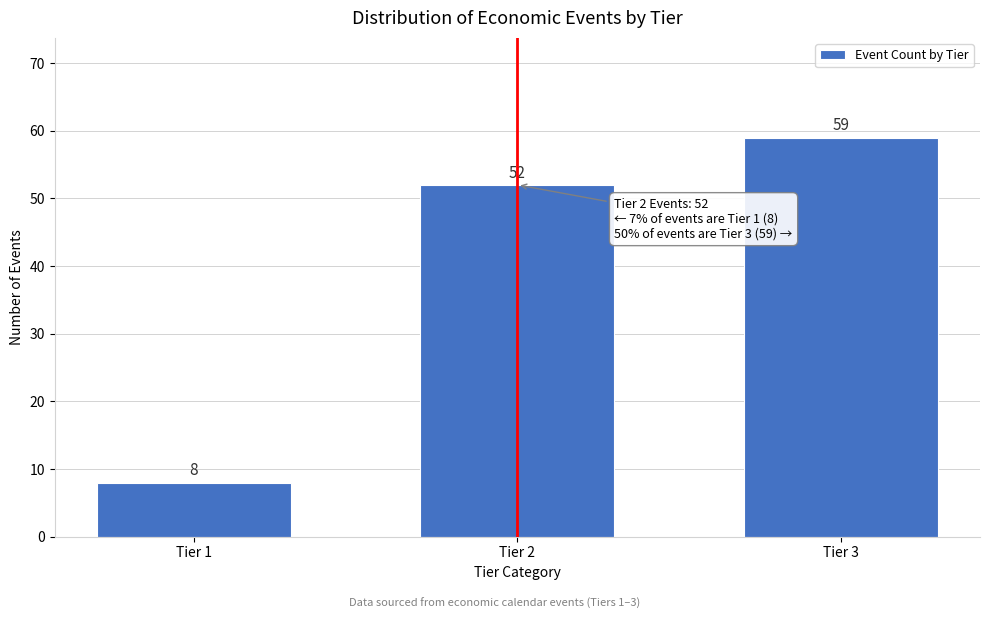

Reading left to right, transcribe all the data shown in this chart.

Tier 1=8	Tier 2=52	Tier 3=59